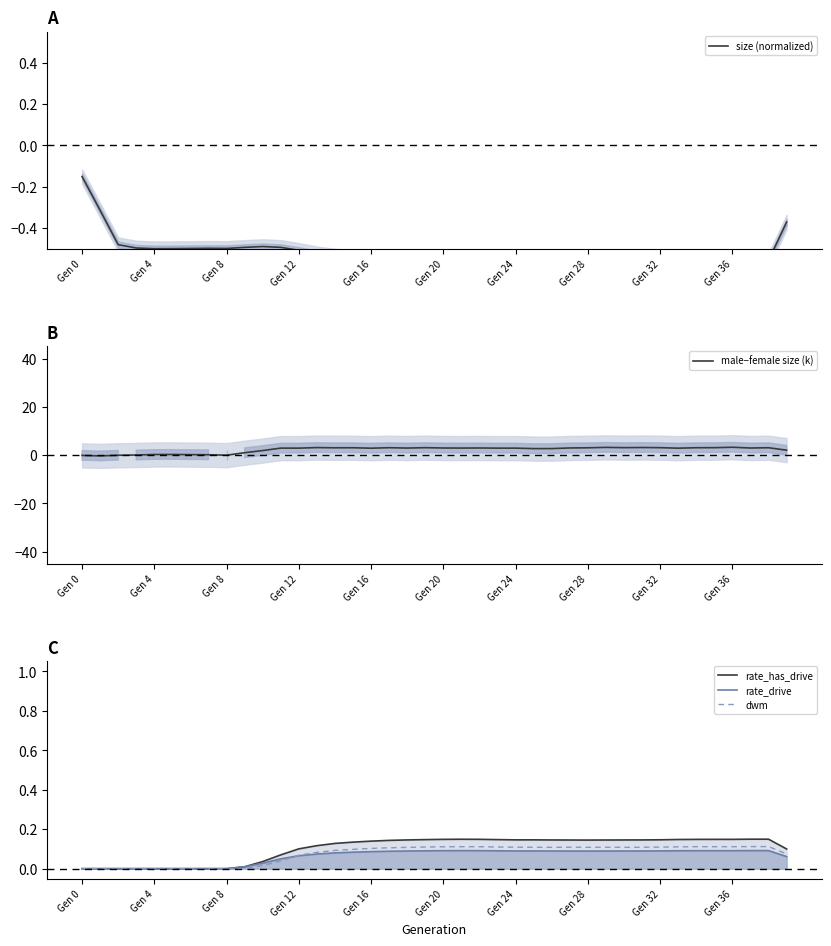

What is the average value of the rate_has_drive series?

0.1